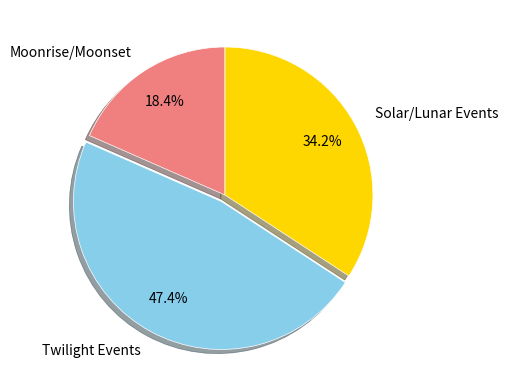

Does any single category account for the majority?

No